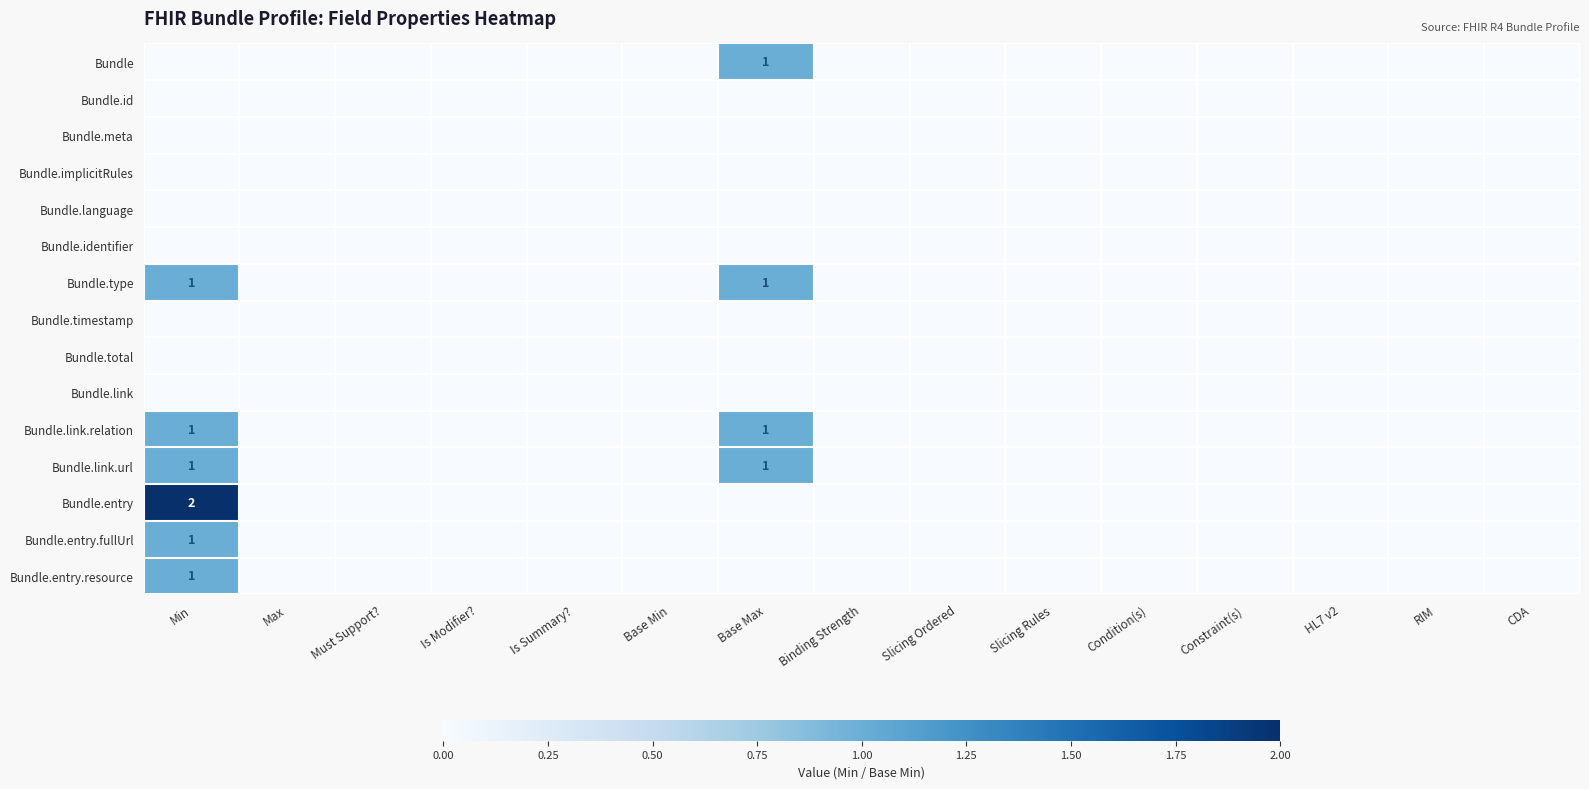

At which category does the chart reach its minimum across all series?

Min